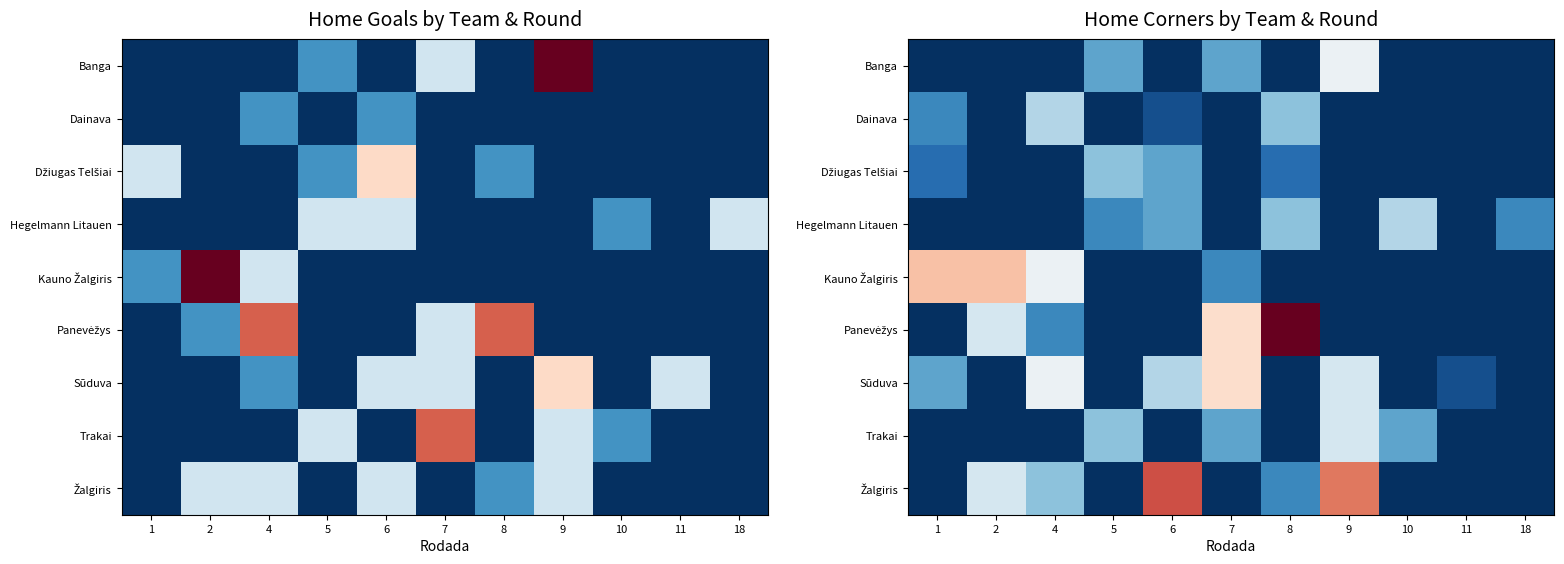

List the labels in order of row_8 value, smallest first.

1, 5, 7, 10, 11, 18, 8, 4, 2, 9, 6